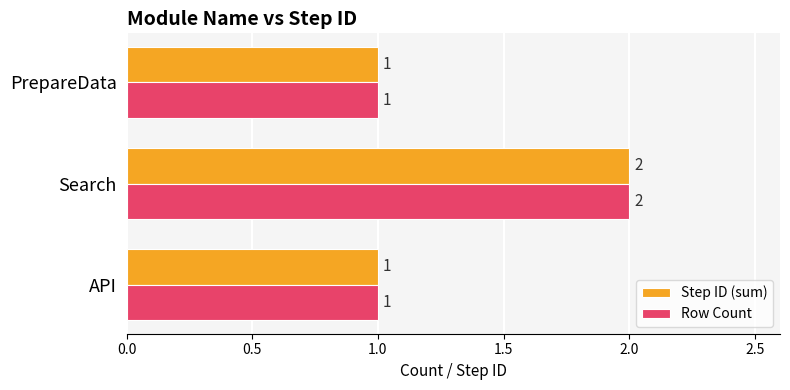

What is the smallest value displayed?

1